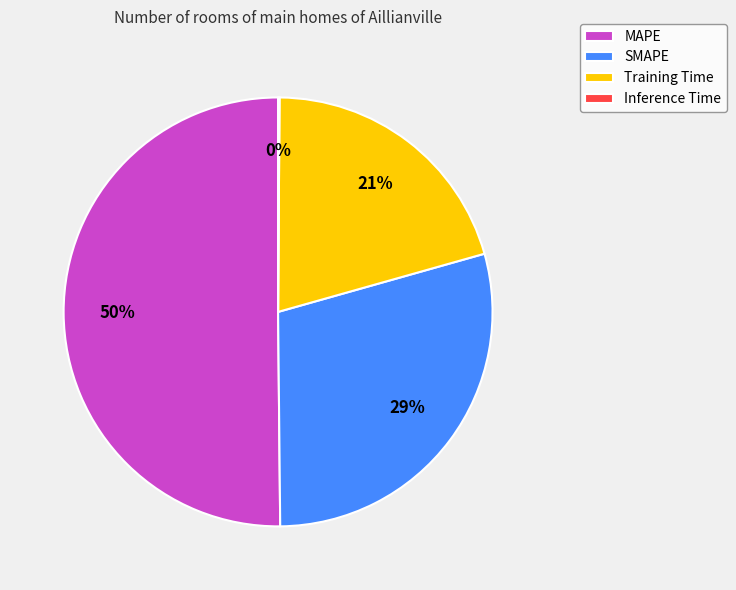

To the nearest percent, what is the difference between the largest and smallest slice percentages?

50%